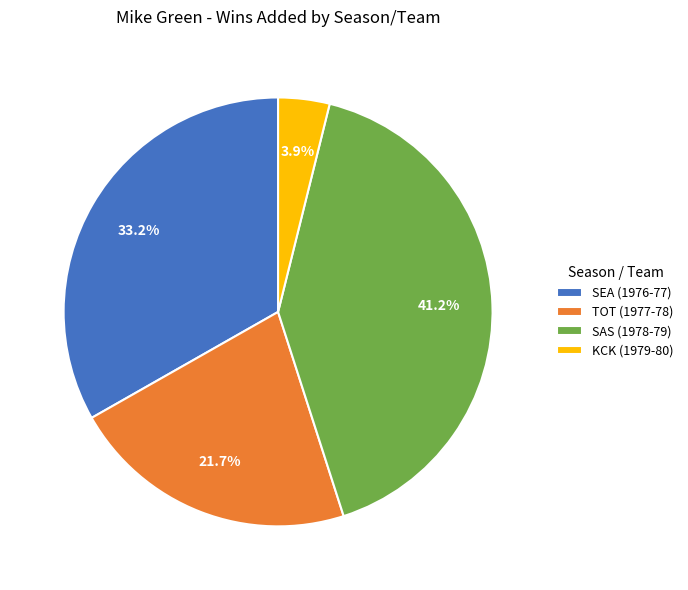

True or false: TOT (1977-78) accounts for 22% of the total.

True